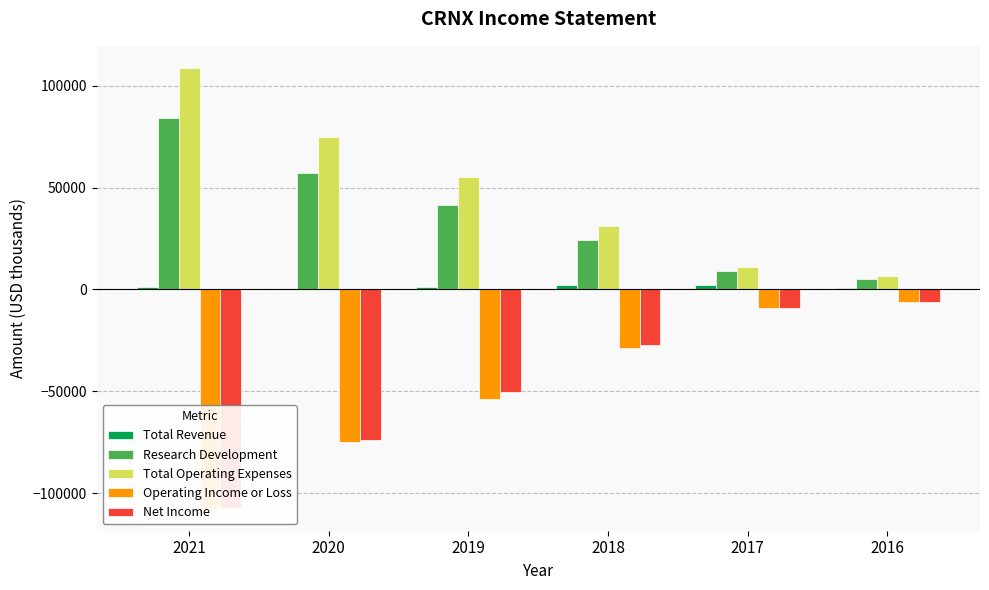

List the series in order of their peak value, highest first.

Total Operating Expenses, Research Development, Total Revenue, Operating Income or Loss, Net Income